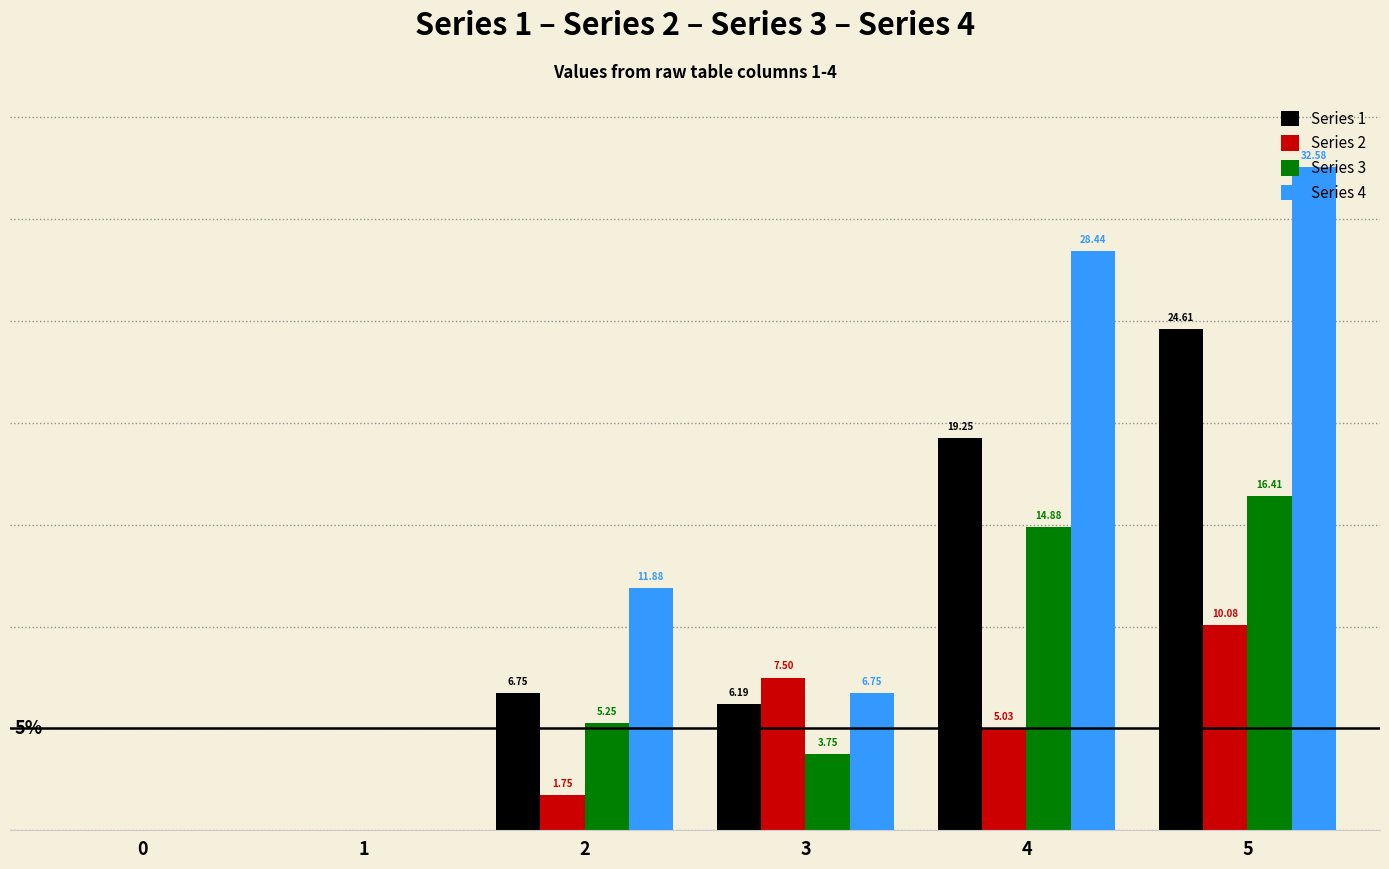

Is the value of Series 4 at 3 greater than the value of Series 3 at 2?

Yes